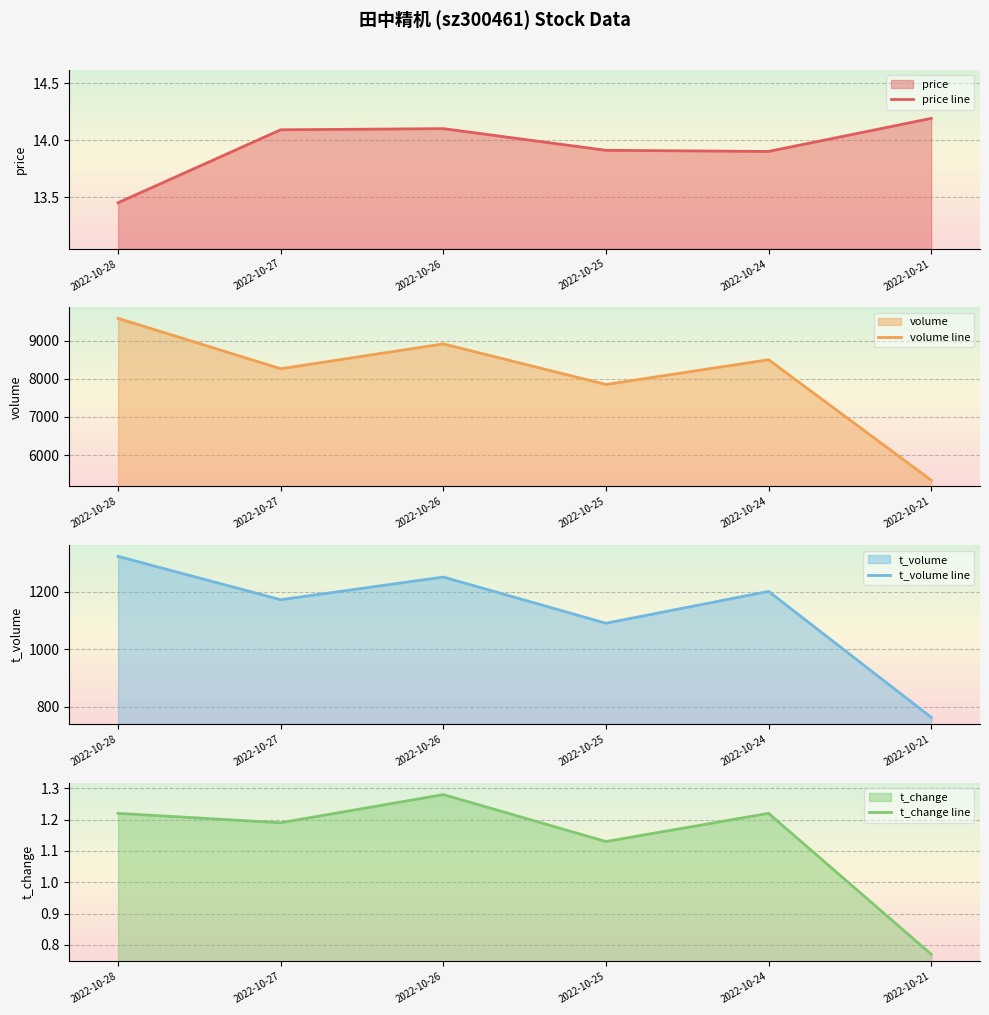

What is the difference between the maximum and minimum values in the t_volume line series?

561